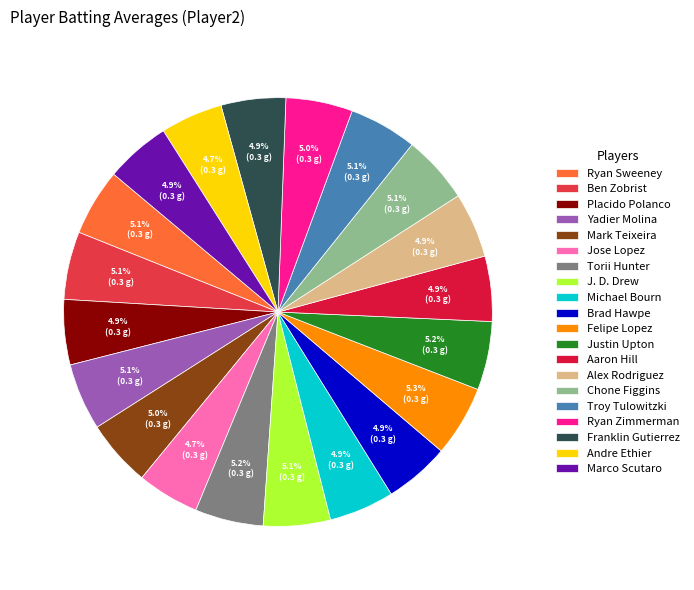

To the nearest percent, what percentage of the pie is Yadier Molina?

5%